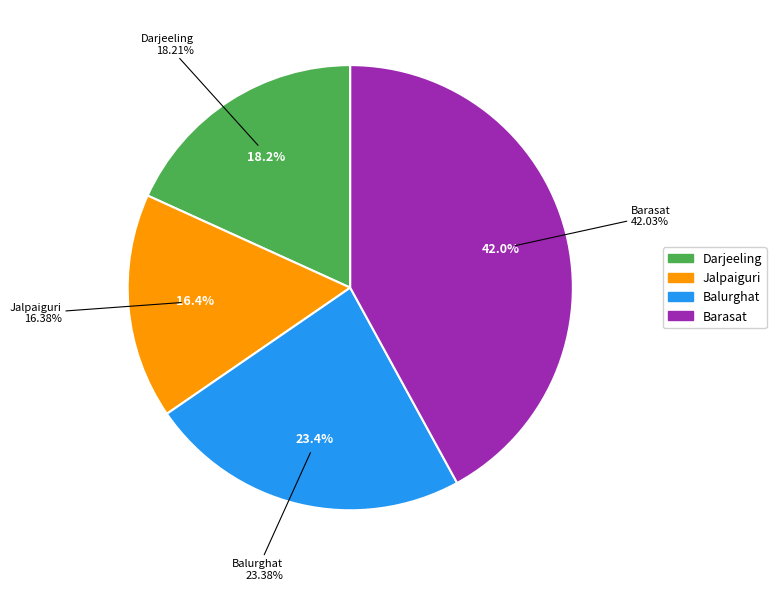

To the nearest percent, what portion does Barasat represent?

42%